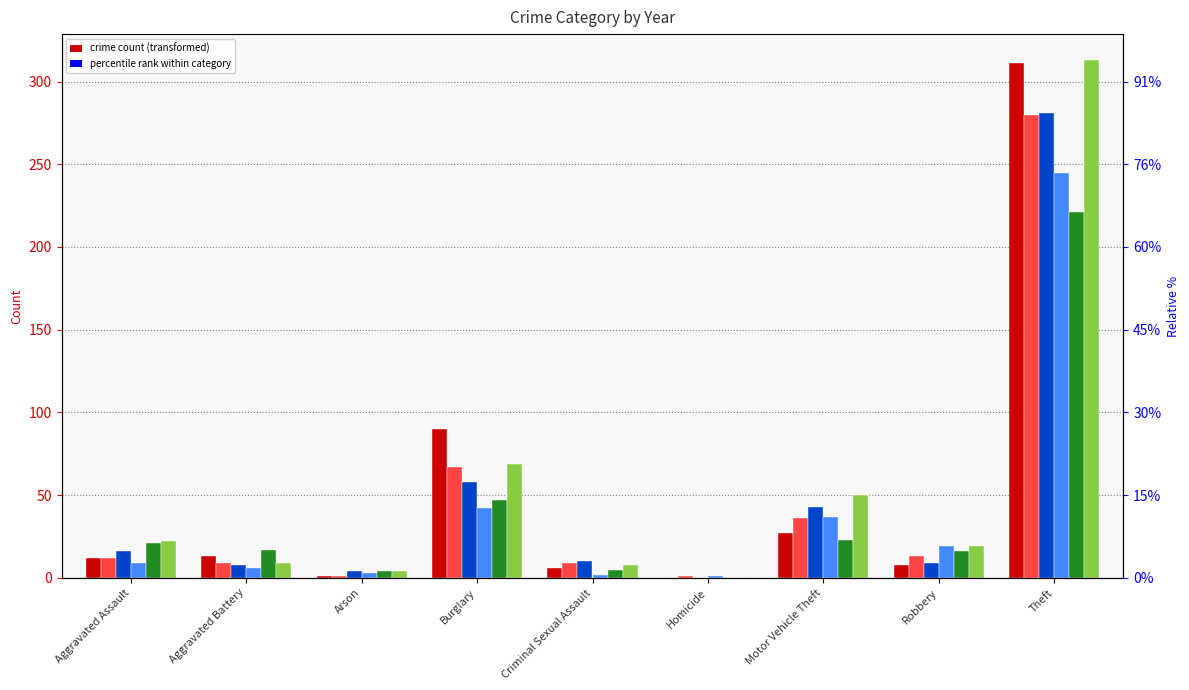

How many values in the 2021 series are below 17?

4